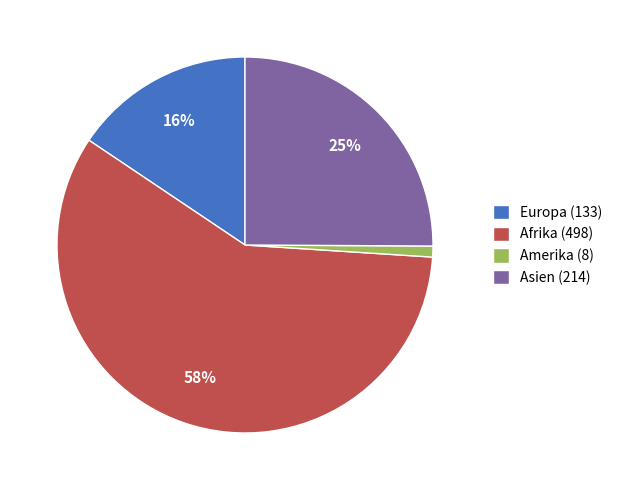

Rank the categories by value from highest to lowest.

Afrika (498), Asien (214), Europa (133), Amerika (8)